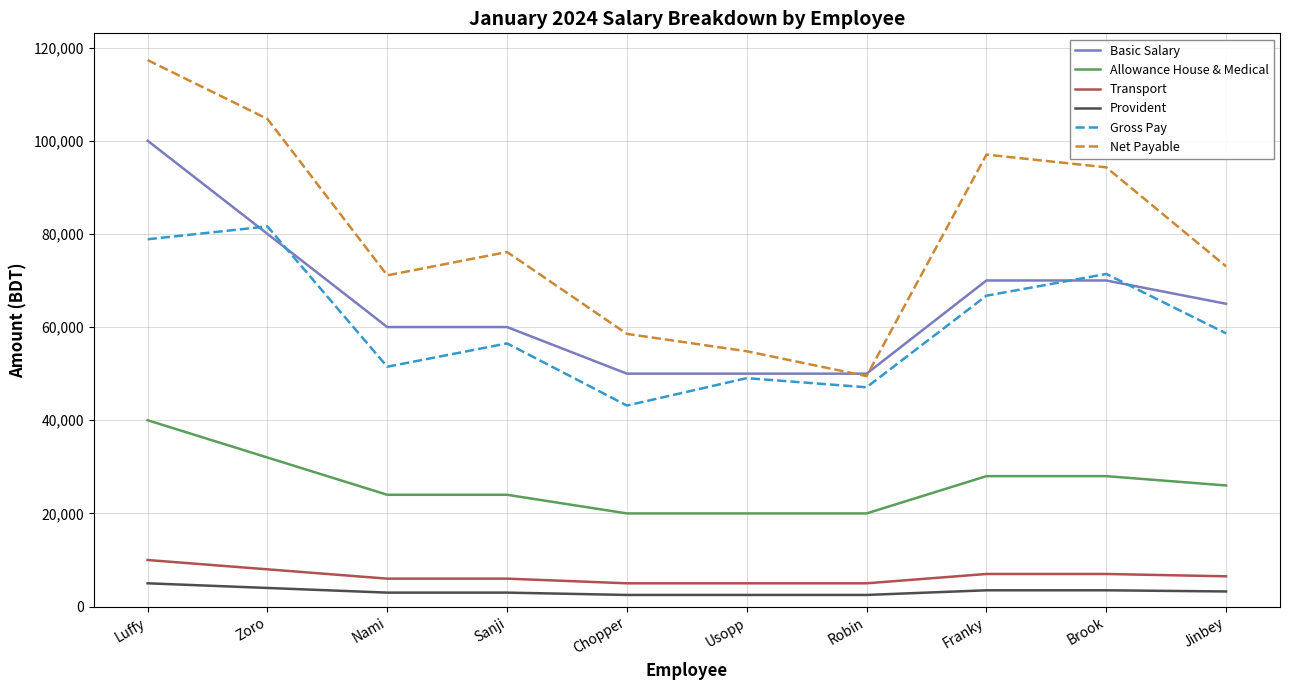

True or false: Gross Pay and Allowance House & Medical intersect in this chart.

False